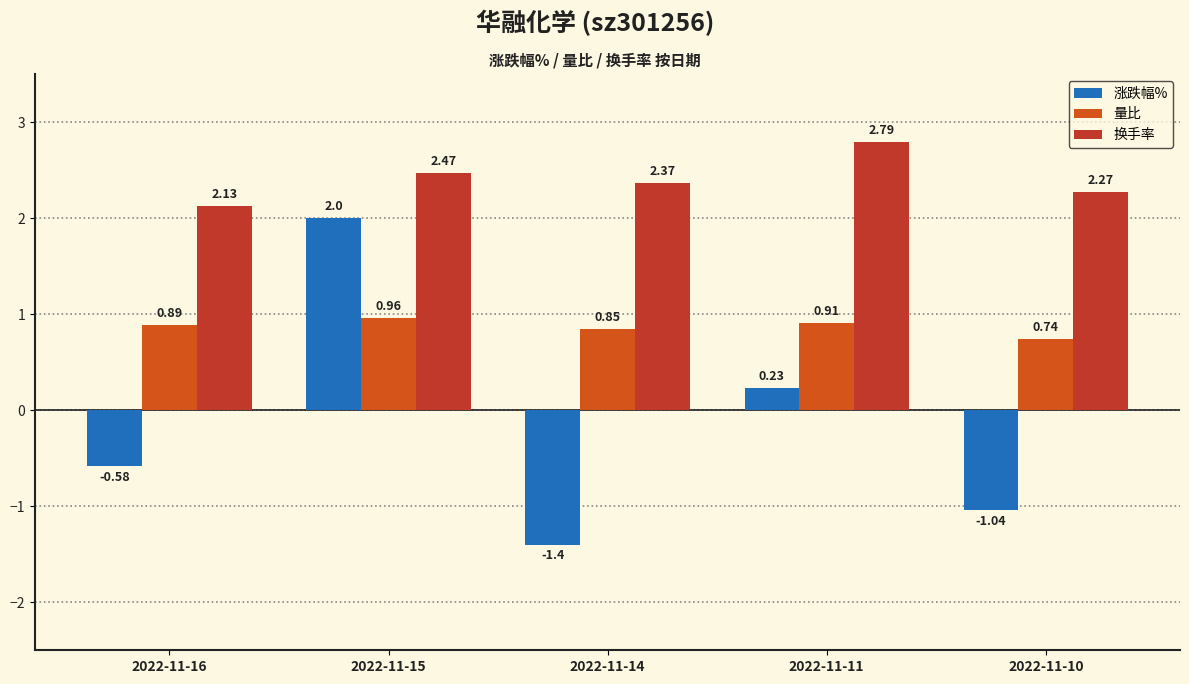

What is the sum of the 涨跌幅% values at 2022-11-11 and 2022-11-14?

-1.2